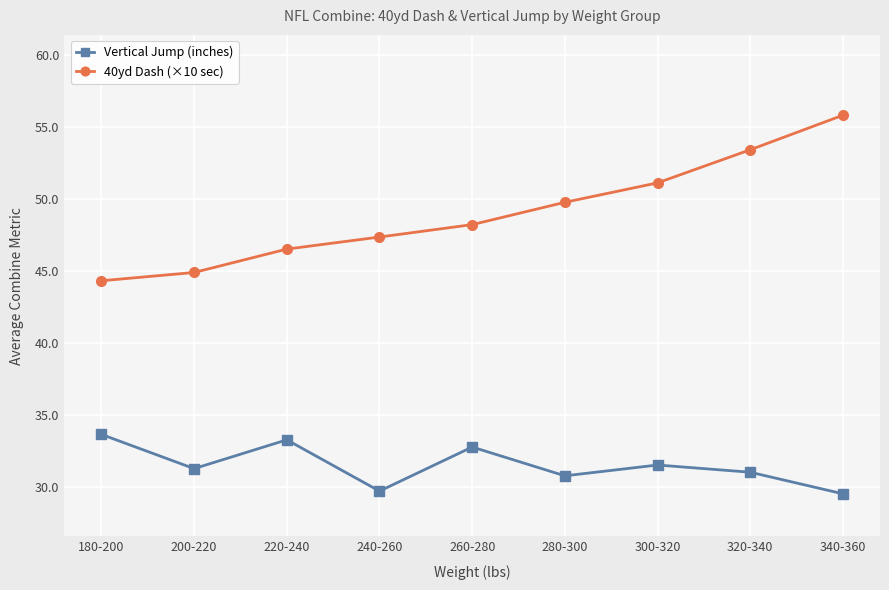

True or false: 40yd Dash (×10 sec) and Vertical Jump (inches) cross at least once.

False